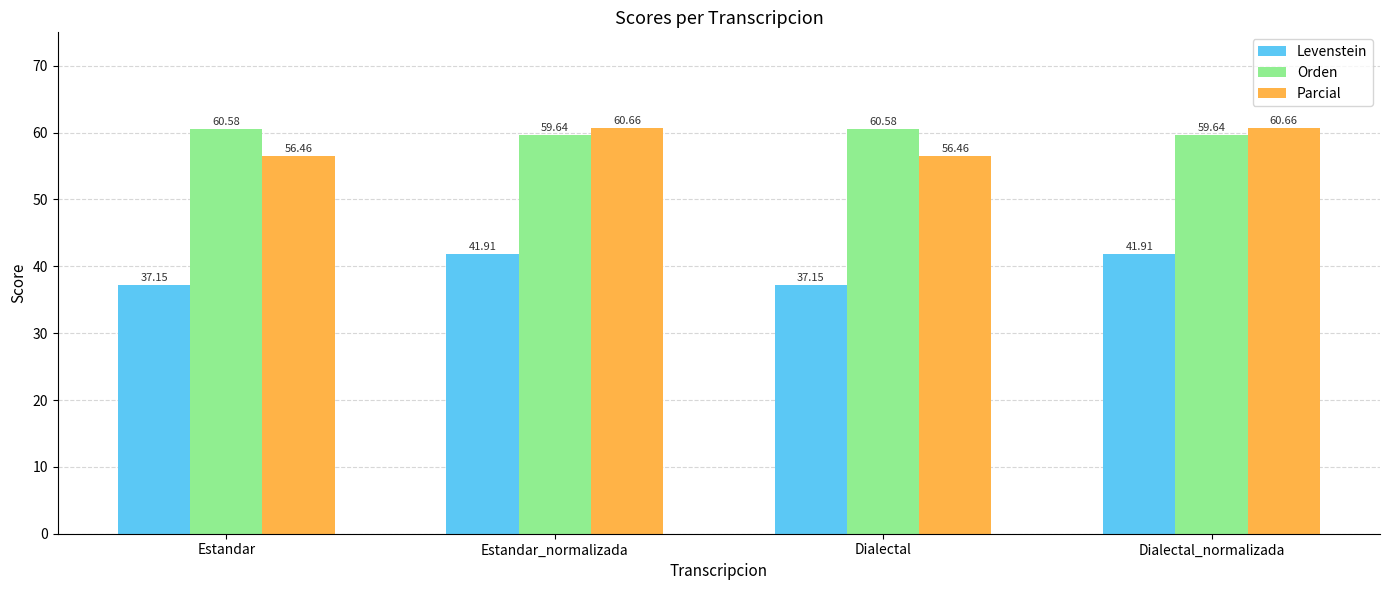

What position from the right is Dialectal?

2